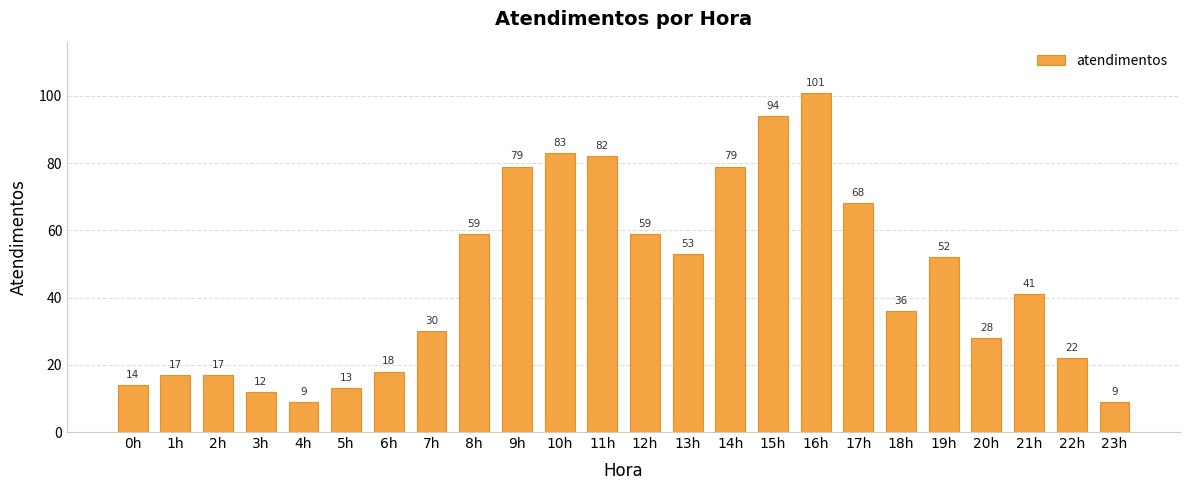

What is the label of the 24th bar from the right?

0h